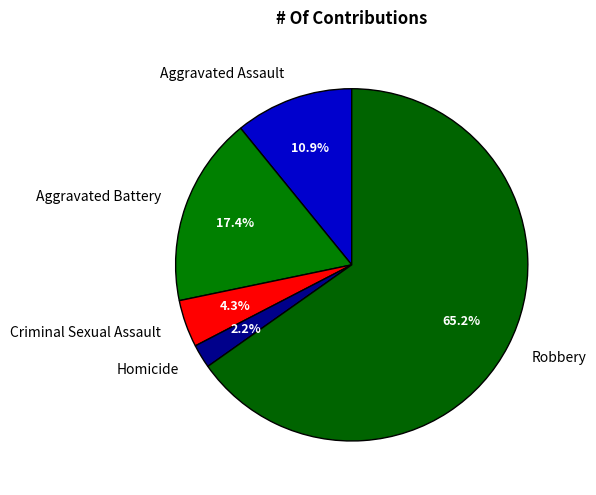

Which category has the biggest portion of the pie?

Robbery